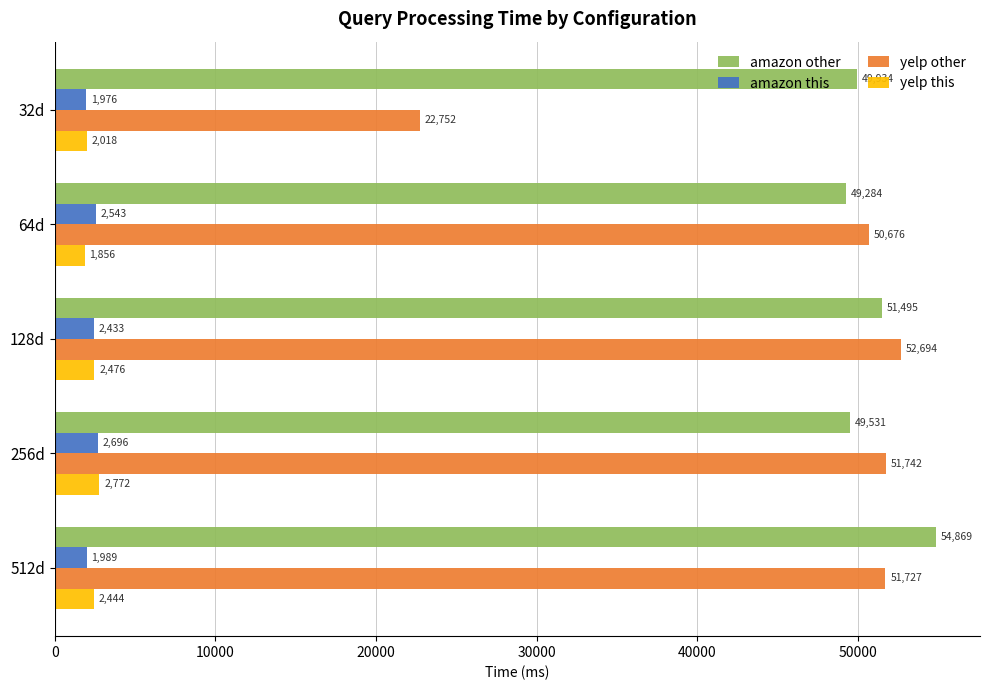

Is the value of yelp other at 32d greater than the value of amazon this at 64d?

Yes